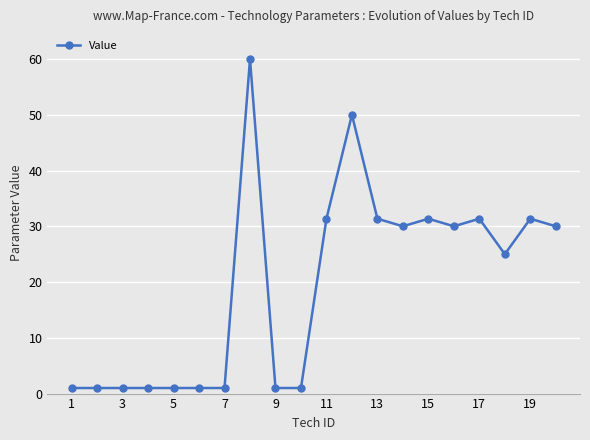

What is the maximum value shown in the chart?

60.0